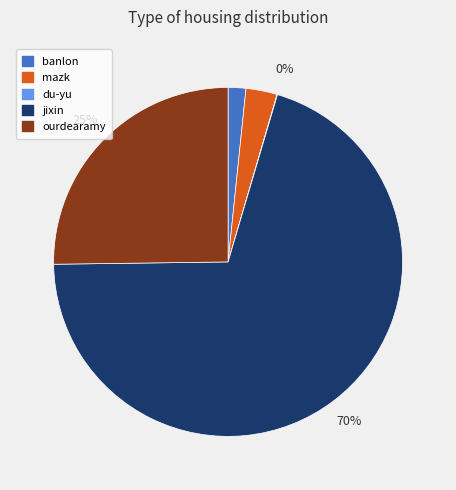

To the nearest percent, what is the average slice percentage?

20%